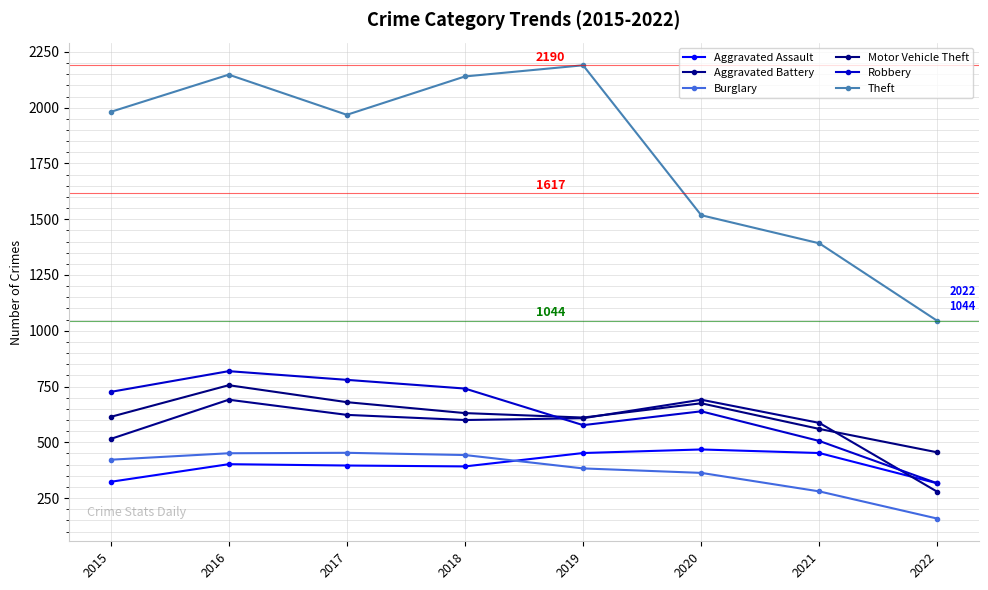

What is the total value across all series at 2019?

4821